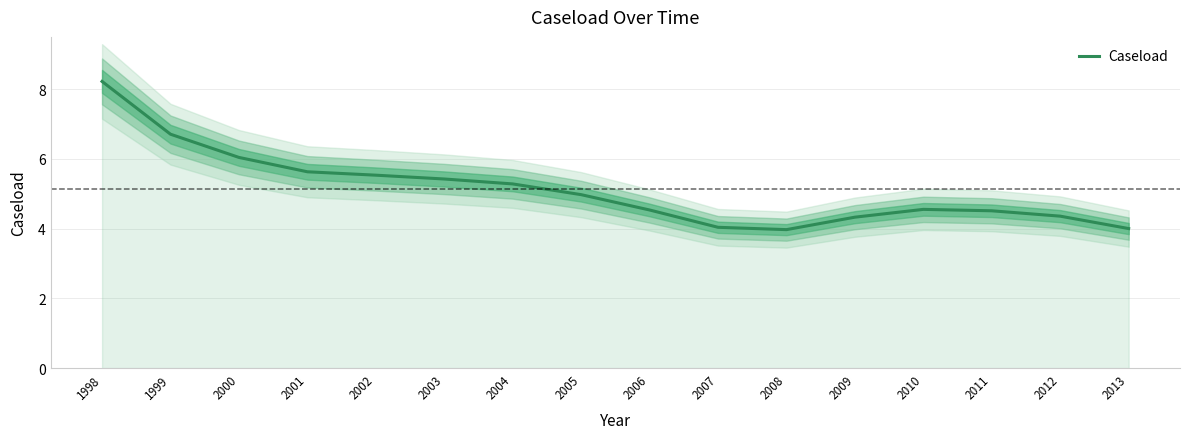

Reading left to right, transcribe all the data shown in this chart.

1998=8.2	1999=6.7	2000=6.0	2001=5.6	2002=5.5	2003=5.4	2004=5.3	2005=5.0	2006=4.5	2007=4.0	2008=4.0	2009=4.3	2010=4.6	2011=4.5	2012=4.4	2013=4.0